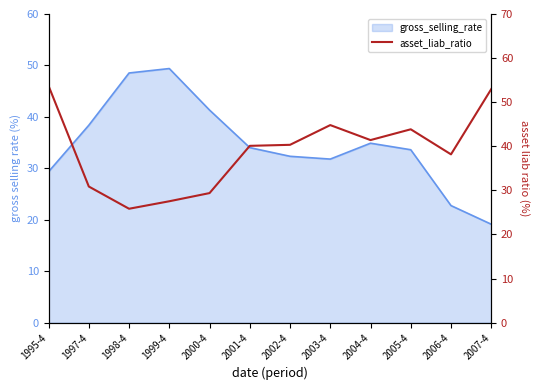

Where is the data nearest to the value 39?

2006-4